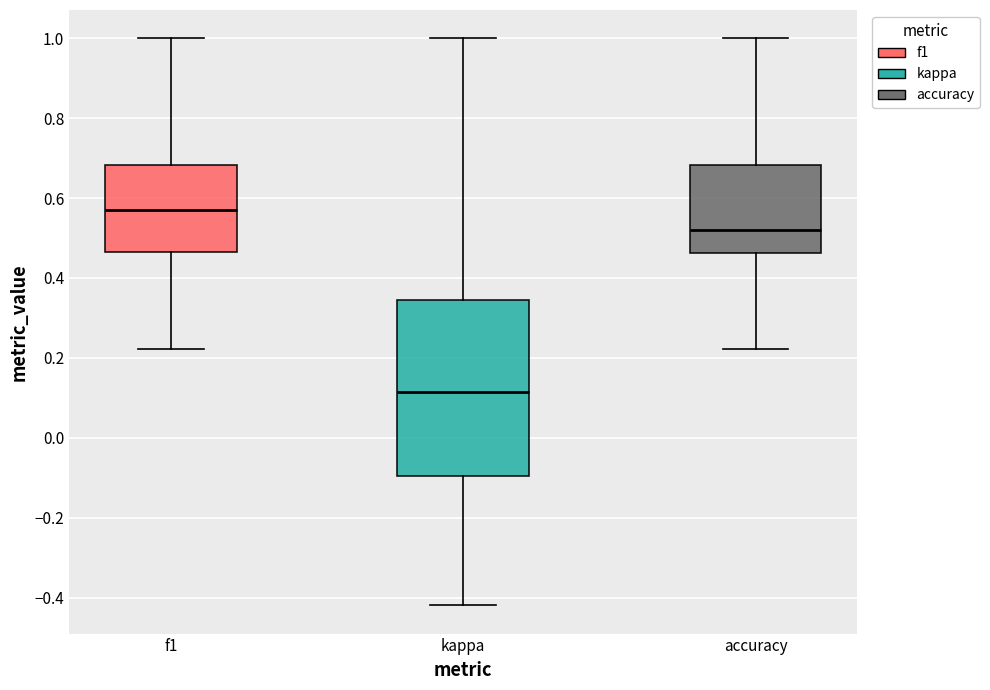

Reading left to right, read every box against the y-axis: the position of its median line, the range the box covers, and the ends of its whiskers. The values are not printed on the chart, so give them approximately, as read against the axis.

f1: median 0.56, box 0.46 to 0.68, whiskers 0.22 to 1.00
kappa: median 0.12, box -0.10 to 0.34, whiskers -0.42 to 1.00
accuracy: median 0.52, box 0.46 to 0.68, whiskers 0.22 to 1.00